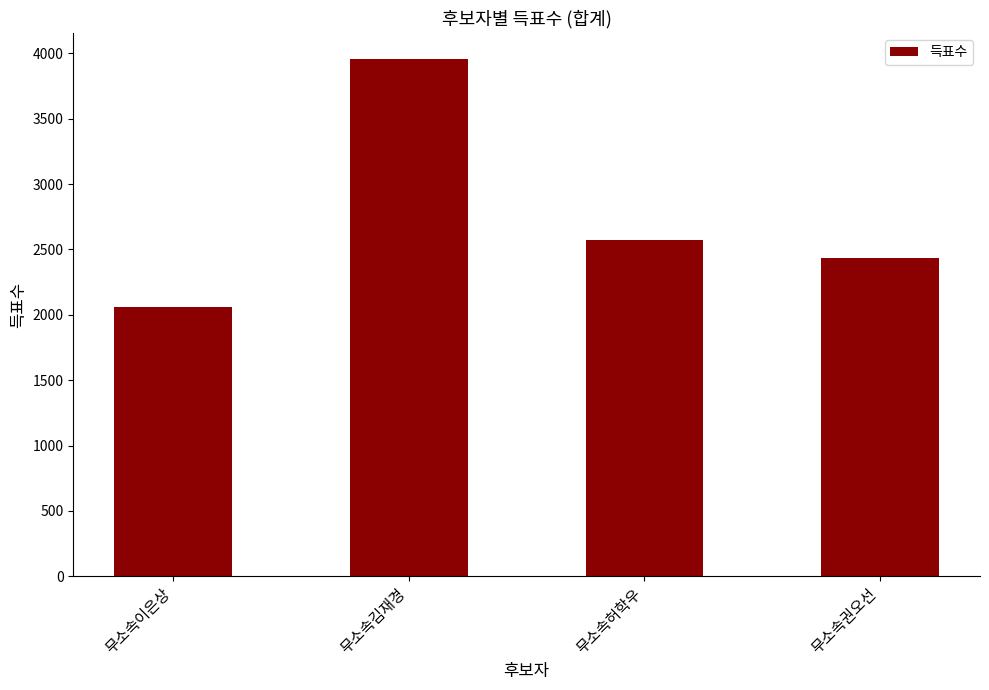

Are the bars horizontal?

No